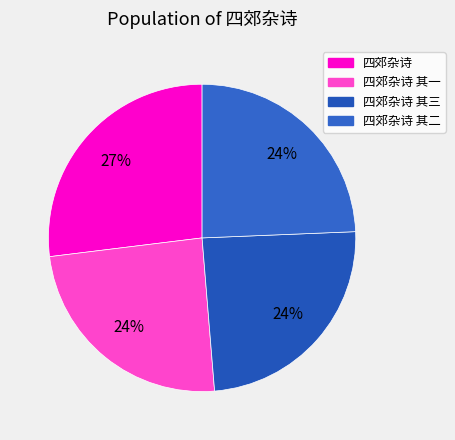

Count the number of slices in the pie.

4